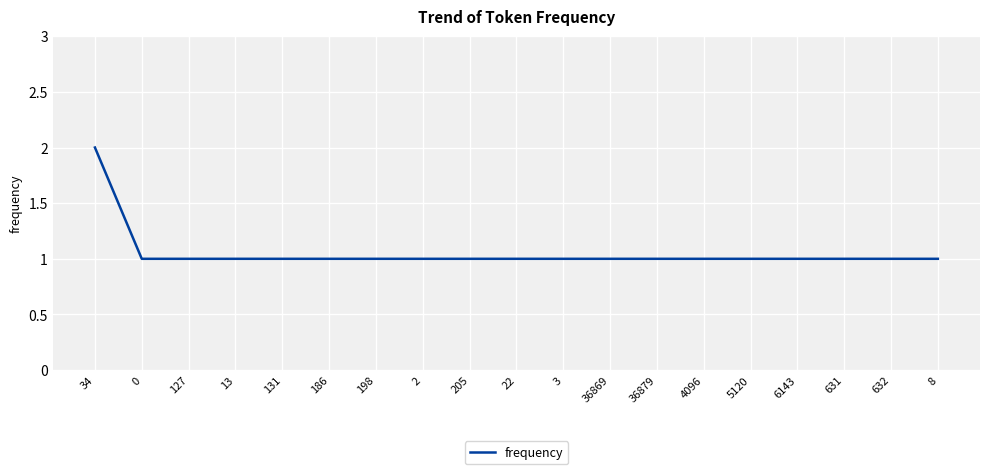

Reading left to right, list all the values displayed in this chart.

2	1	1	1	1	1	1	1	1	1	1	1	1	1	1	1	1	1	1